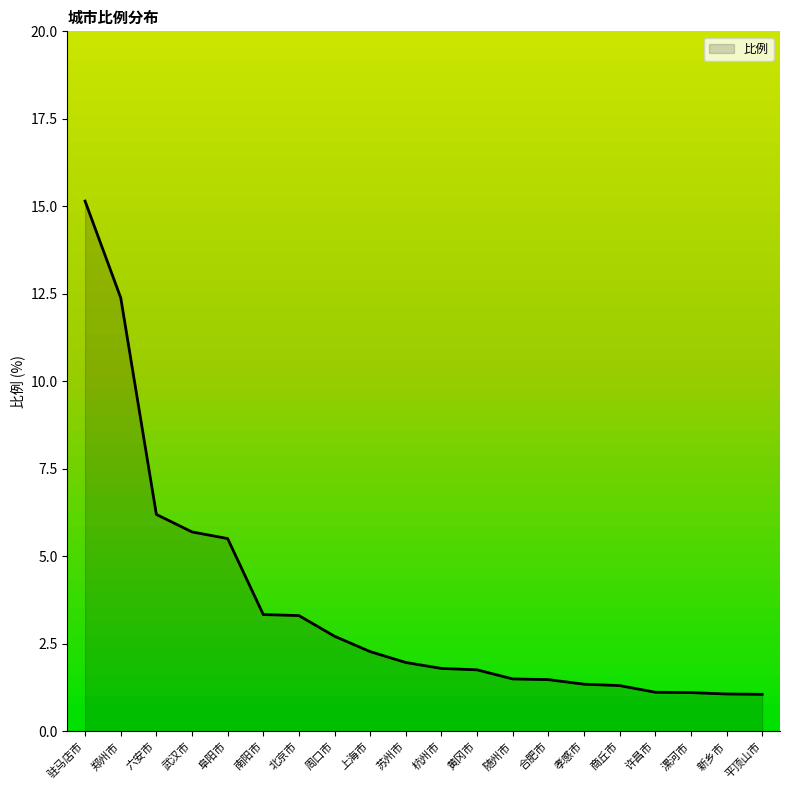

How many lines are shown in the chart?

1